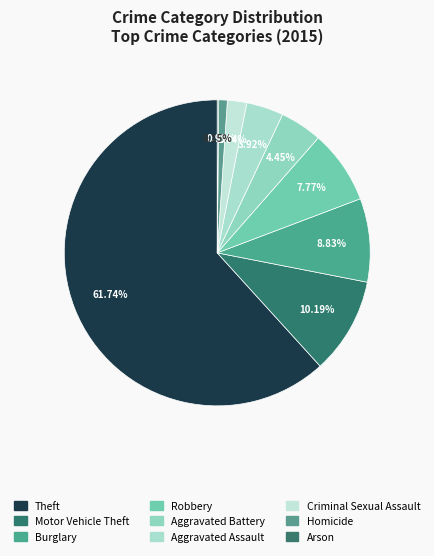

Is Theft the majority of the pie?

Yes